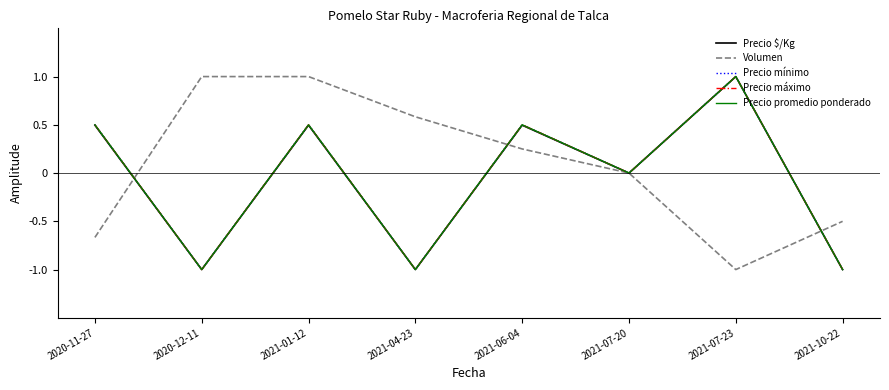

Reading left to right, extract all data points from this chart.

Precio $/Kg: 0.5	-1.0	0.5	-1.0	0.5	0.0	1.0	-1.0
Volumen: -0.7	1.0	1.0	0.6	0.2	0.0	-1.0	-0.5
Precio mínimo: 0.5	-1.0	0.5	-1.0	0.5	0.0	1.0	-1.0
Precio máximo: 0.5	-1.0	0.5	-1.0	0.5	0.0	1.0	-1.0
Precio promedio ponderado: 0.5	-1.0	0.5	-1.0	0.5	0.0	1.0	-1.0